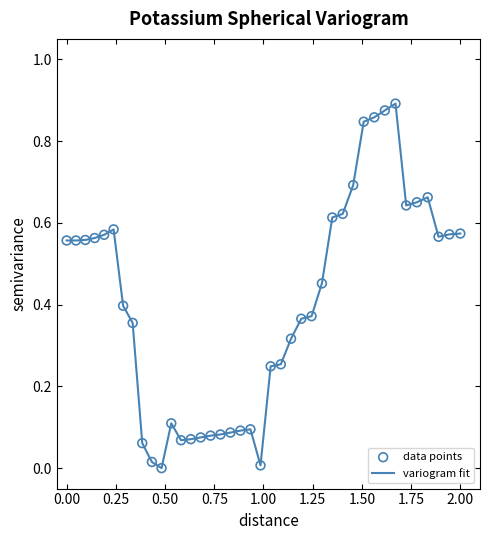

Does the chart have visible grid lines?

No